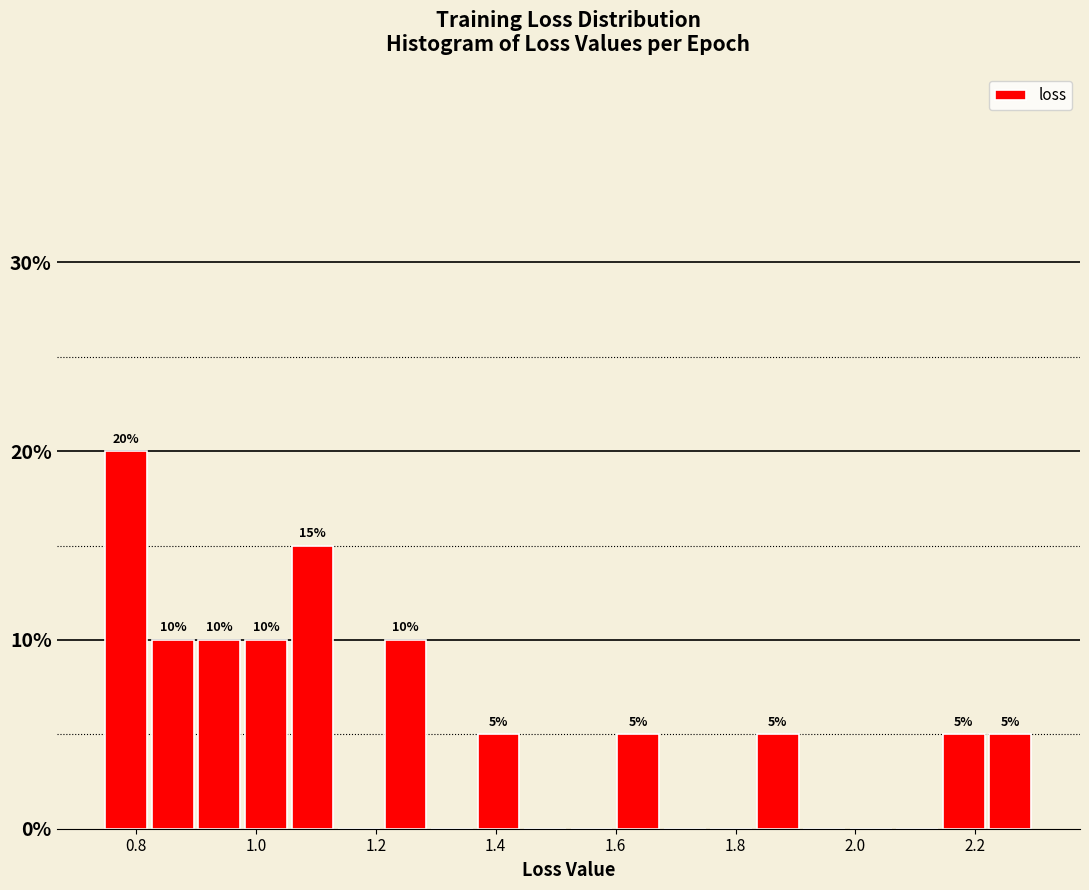

Around what value on the x-axis is the tallest bar? Give the approximate position of its centre, as read against the axis.

0.78